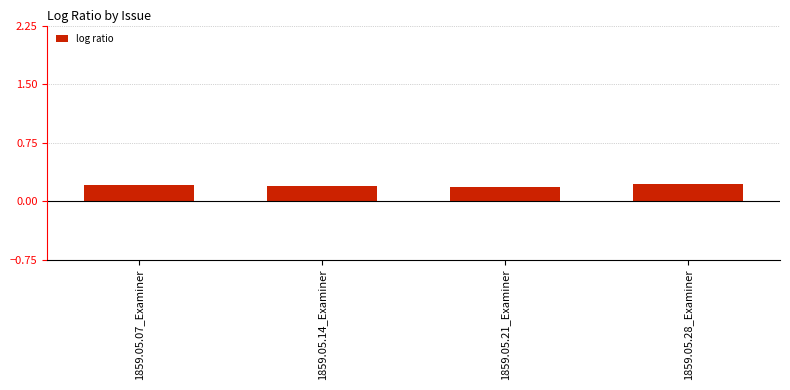

Is it true that the value at 1859.05.14_Examiner is 0.2?

True